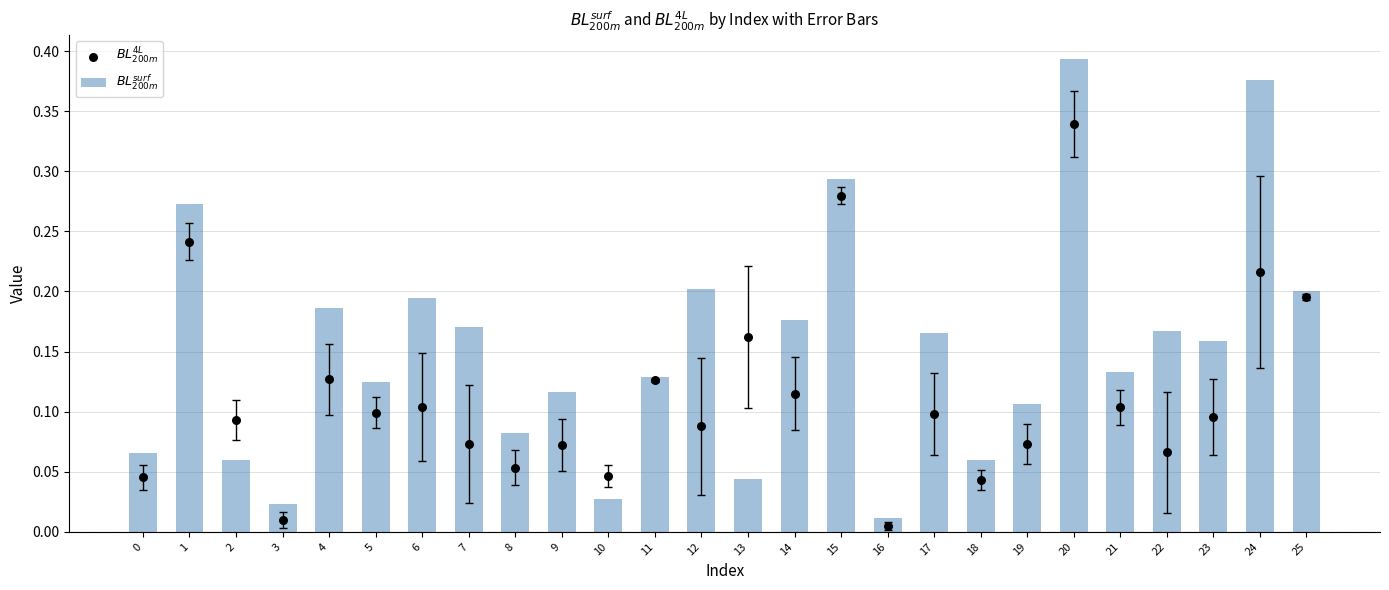

At which category is the sum across all series the highest?

20